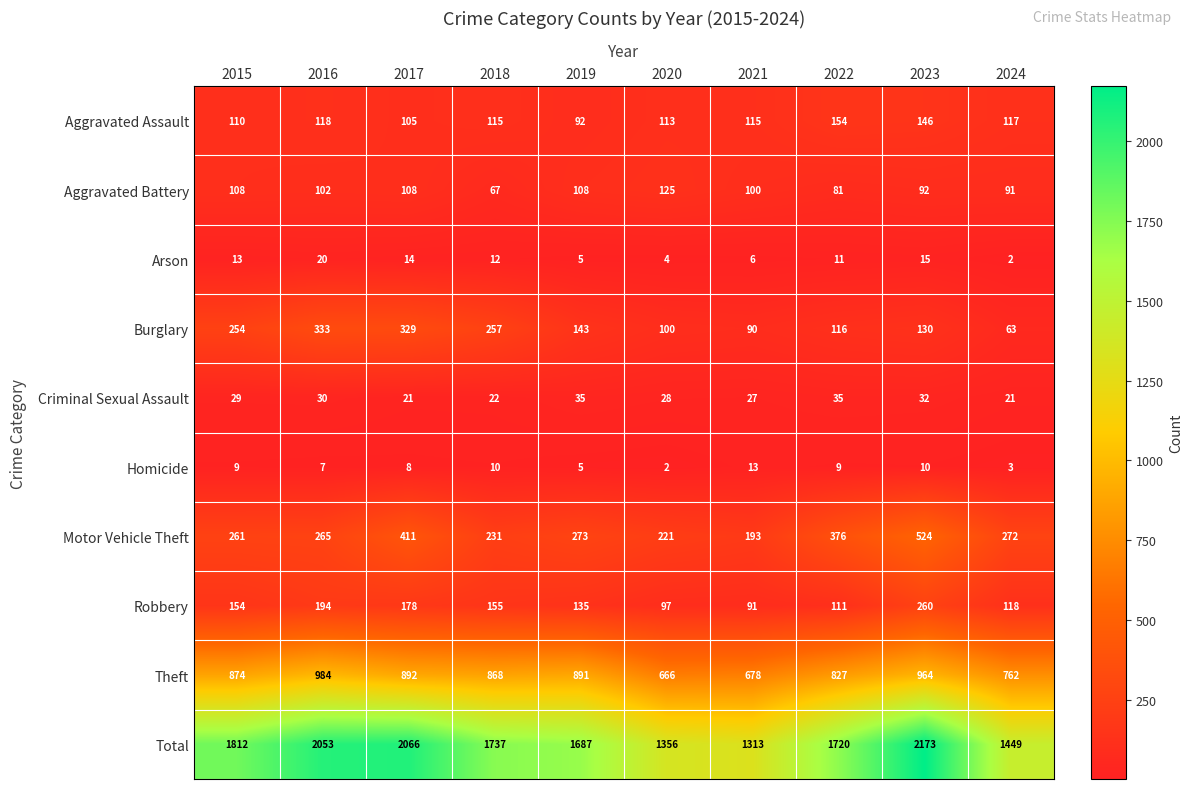

The Arson series shows 19 at 2022. True or false?

False